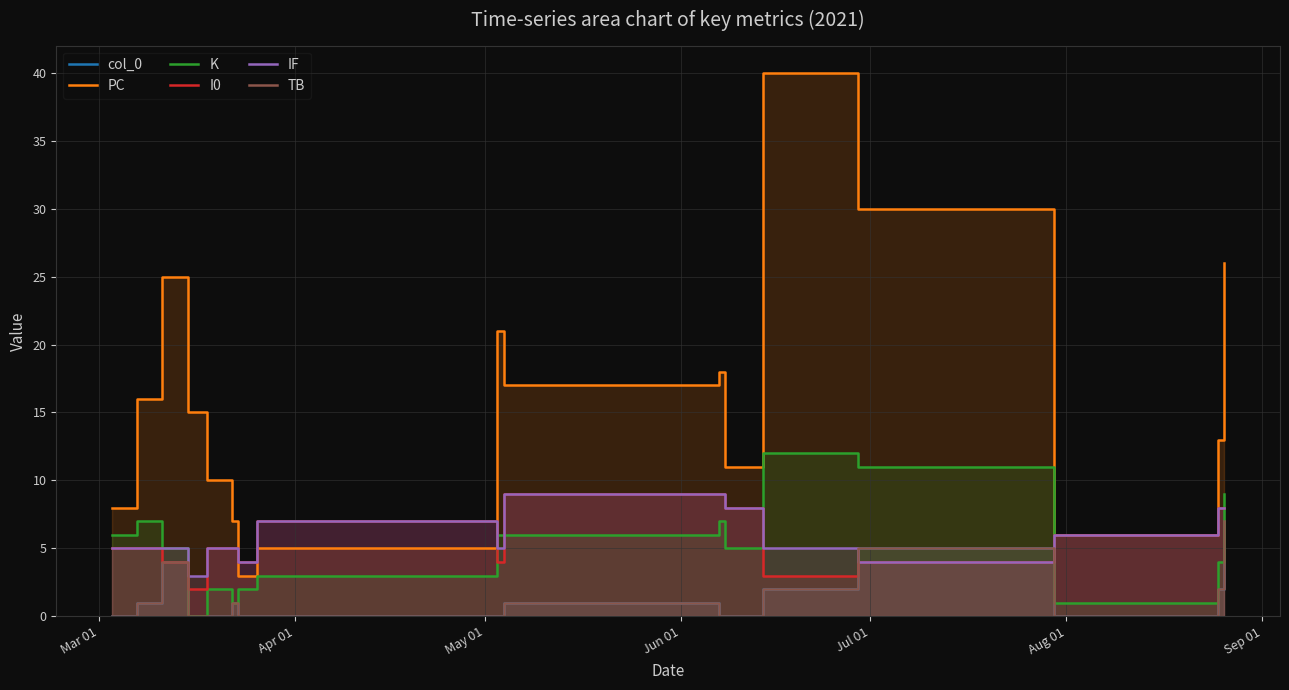

True or false: col_0 has more than 1 points higher than both neighbors.

True